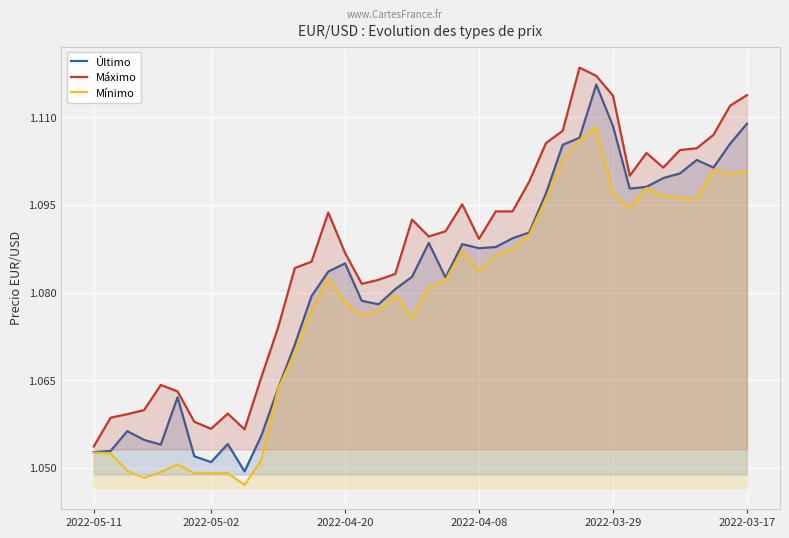

What is the difference between the maximum and second lowest values in the Máximo series?

0.1